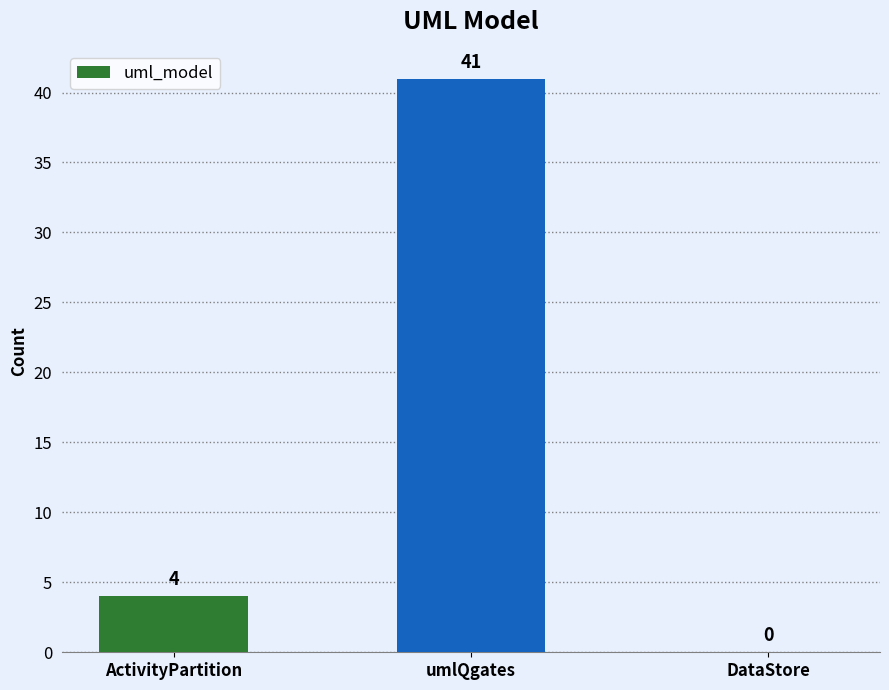

Count the number of categories in the chart.

3